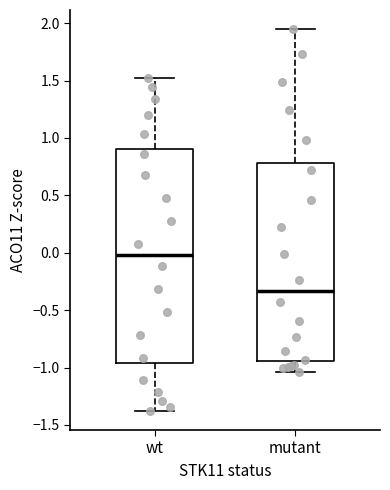

Where does the lower whisker of the box for wt end on the y-axis? The values are not printed on the chart, so give them approximately, as read against the axis.

-1.40